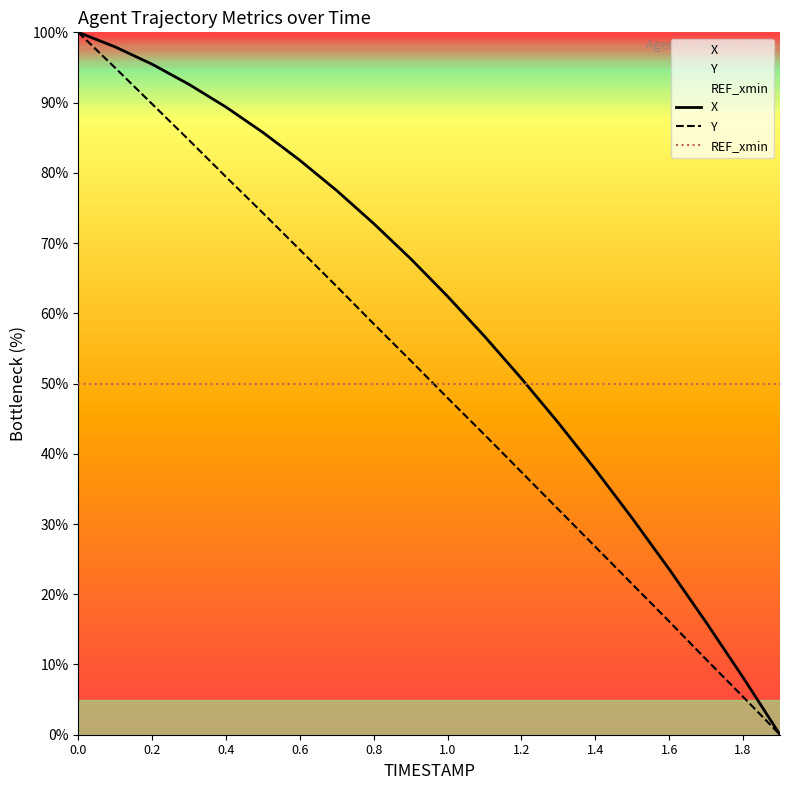

How many positive values does the X series have?

19